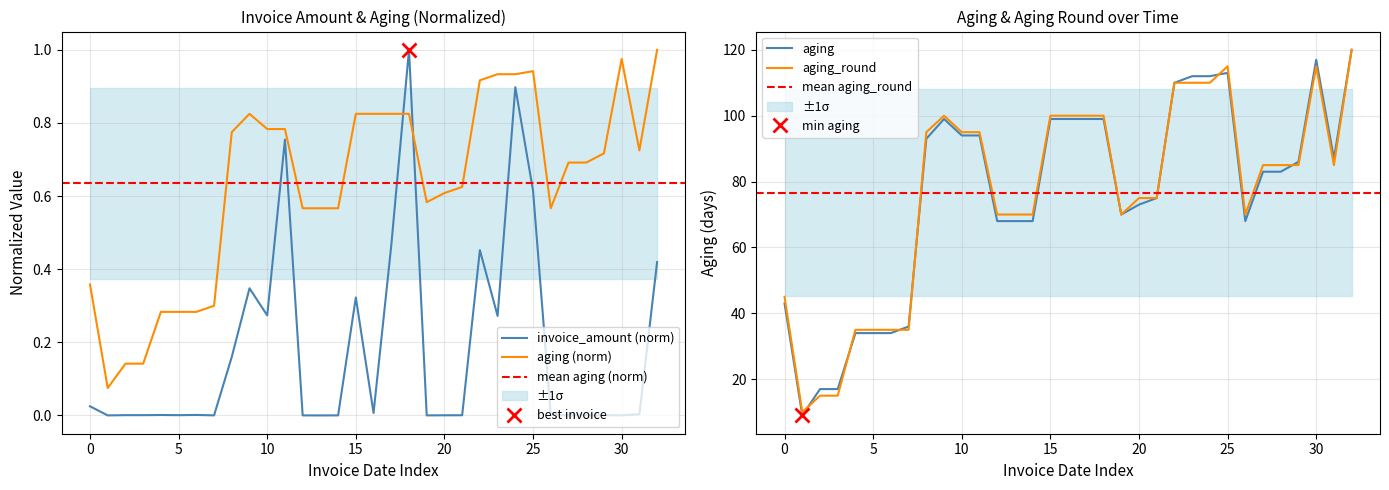

What is the highest value of the aging_round series?

120